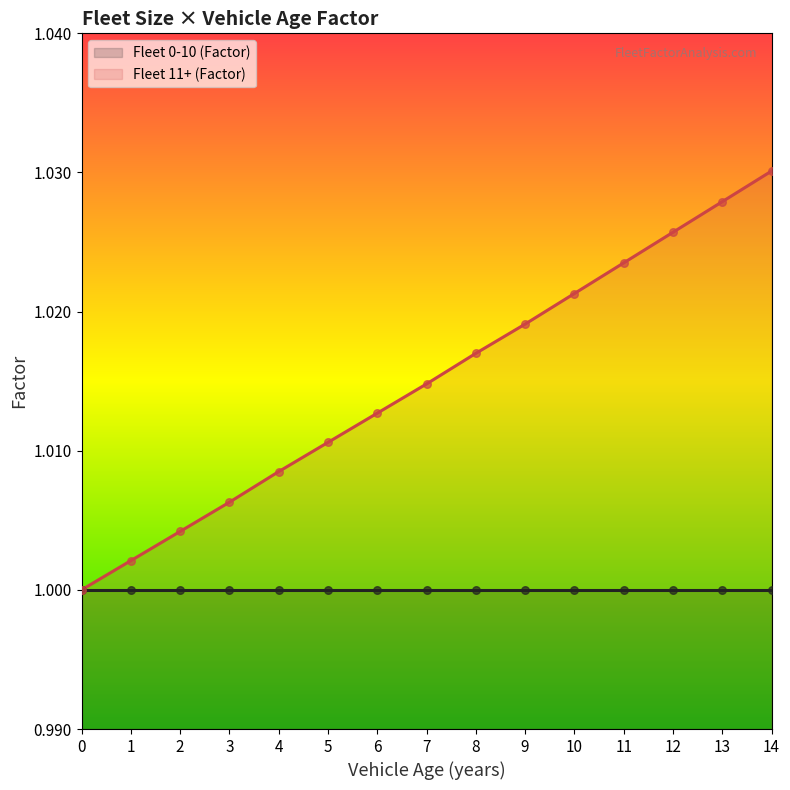

Between 11 and 2, which is larger?

11